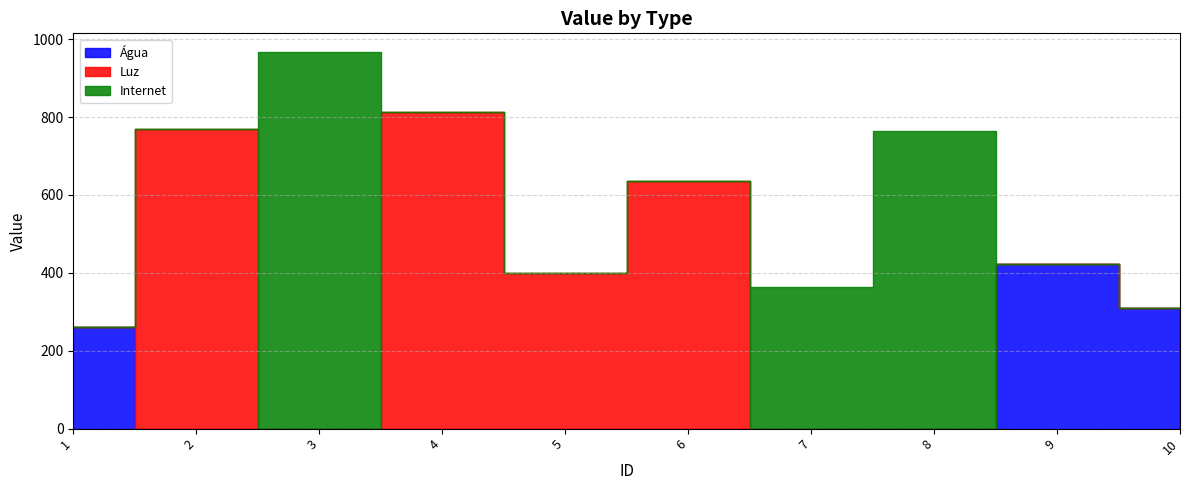

What value does the Luz series have at 4?

812.4